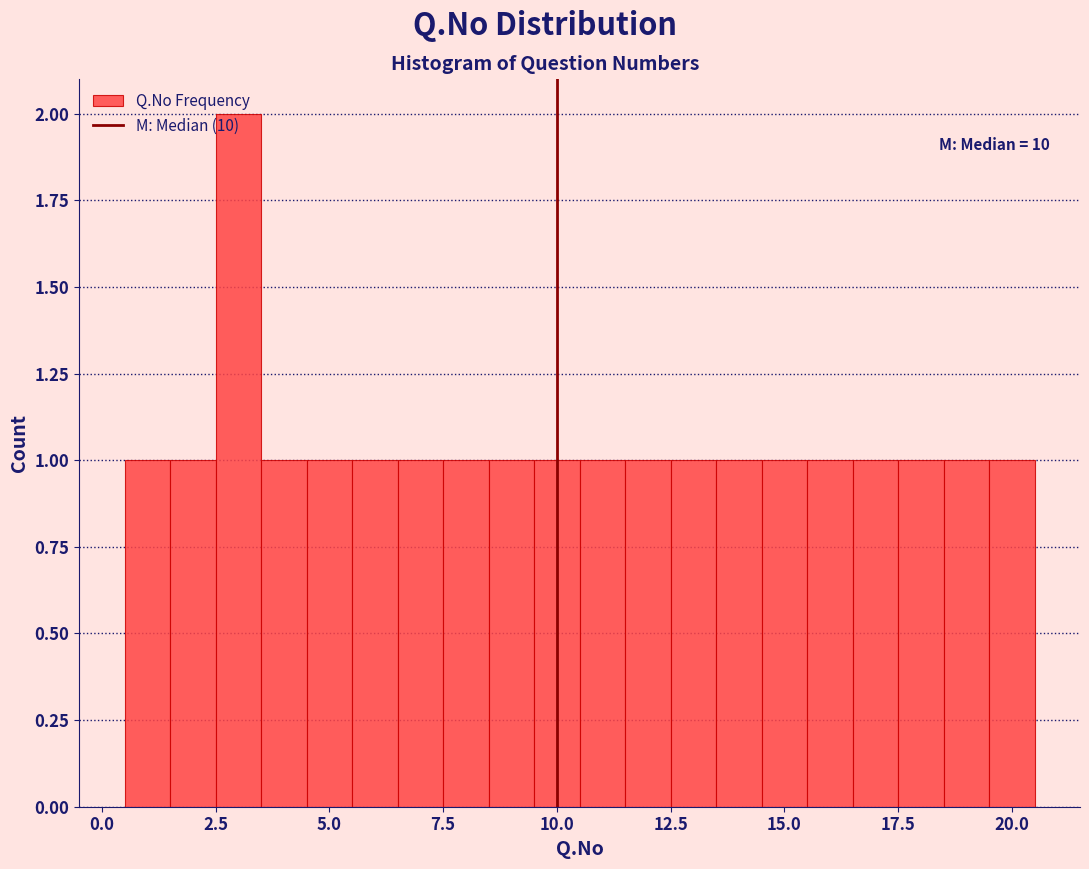

Read against the x-axis, roughly where is the centre of the tallest bar?

3.0